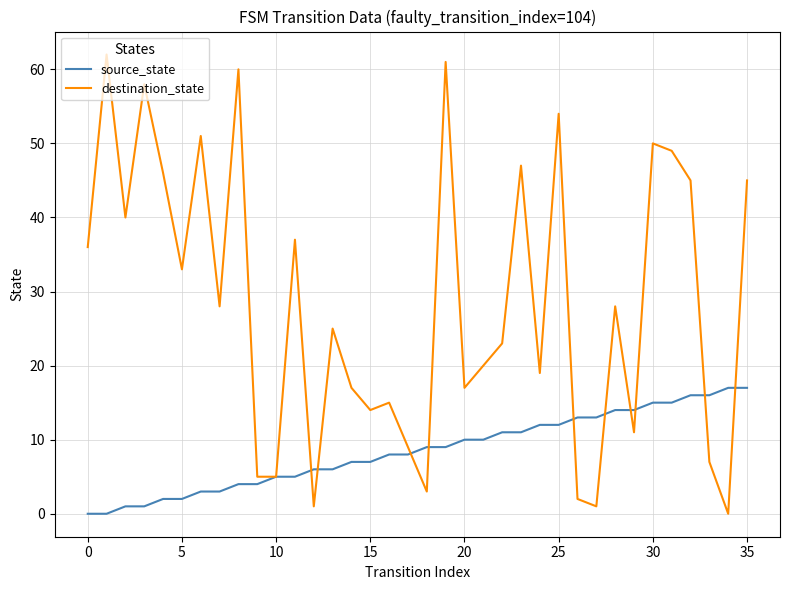

Which series has the largest total across all categories?

destination_state